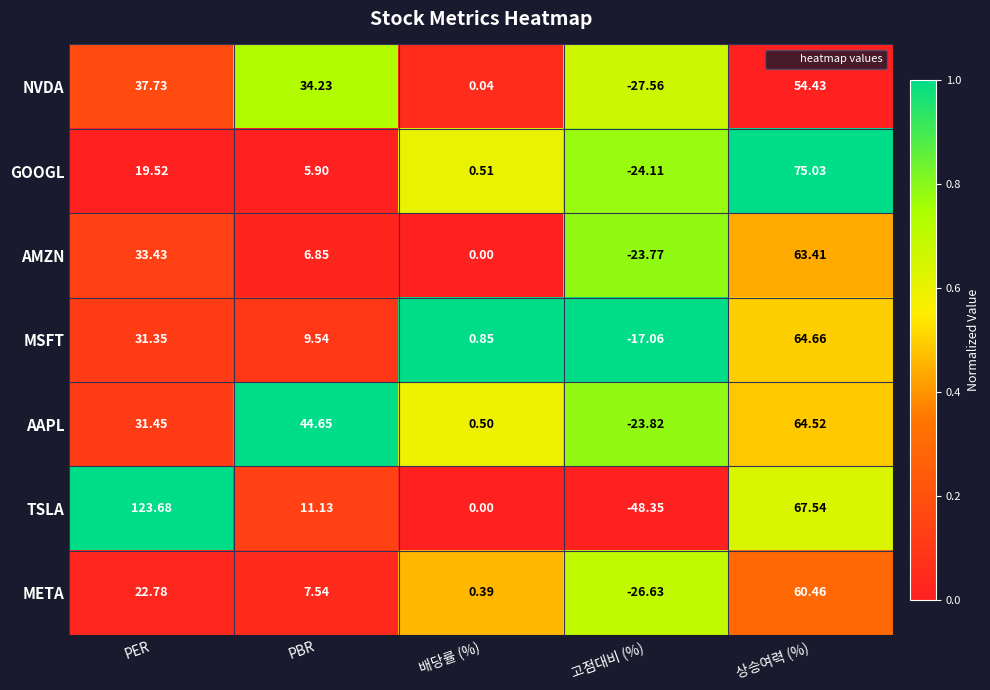

List the series in order of their peak value, highest first.

TSLA, GOOGL, MSFT, AAPL, AMZN, META, NVDA